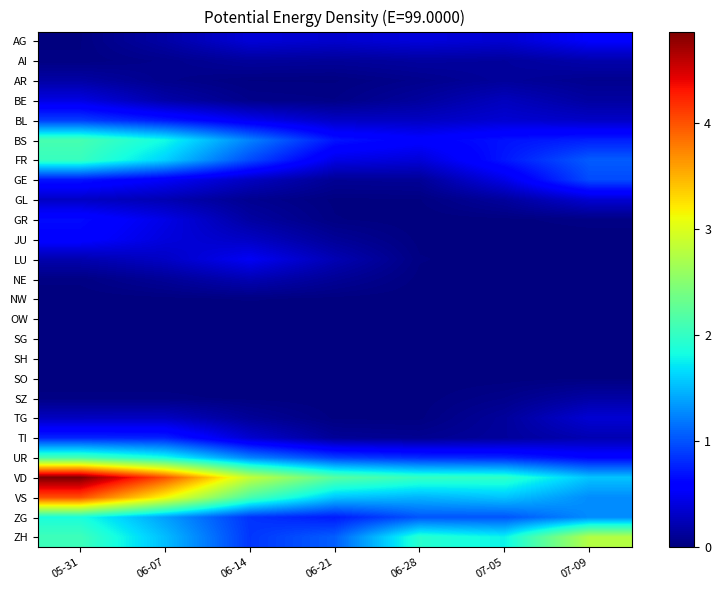

At how many categories does at least one series exceed 1?

7